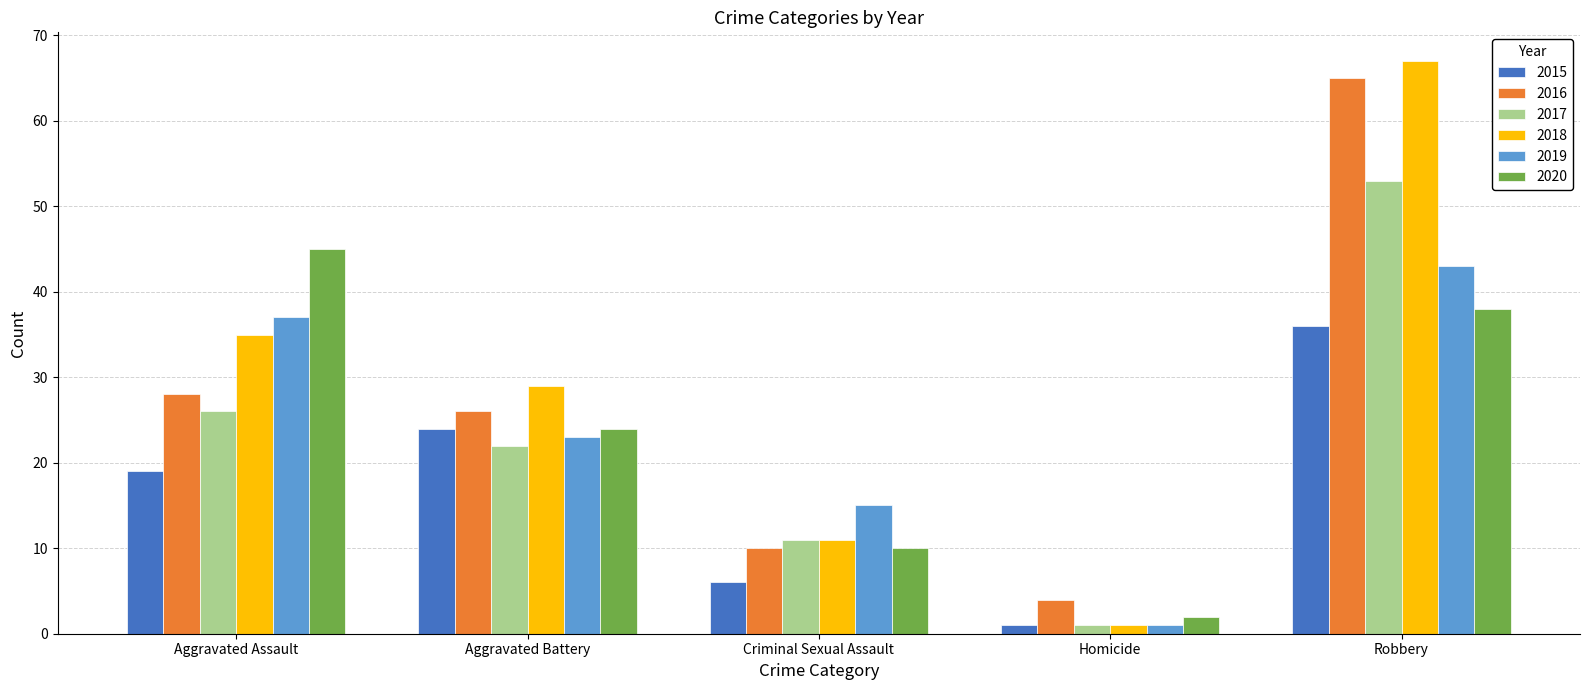

Count the number of categories in the chart.

5